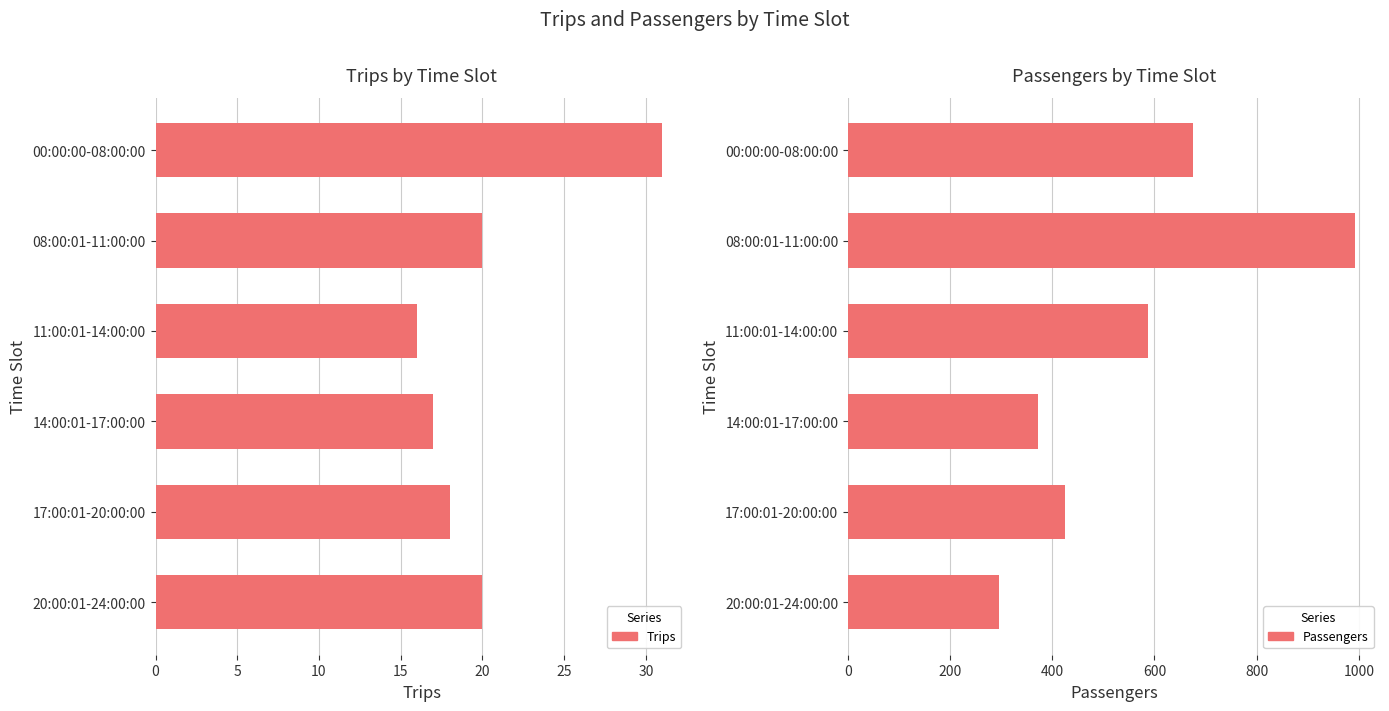

Which series has the largest total across all categories?

Passengers